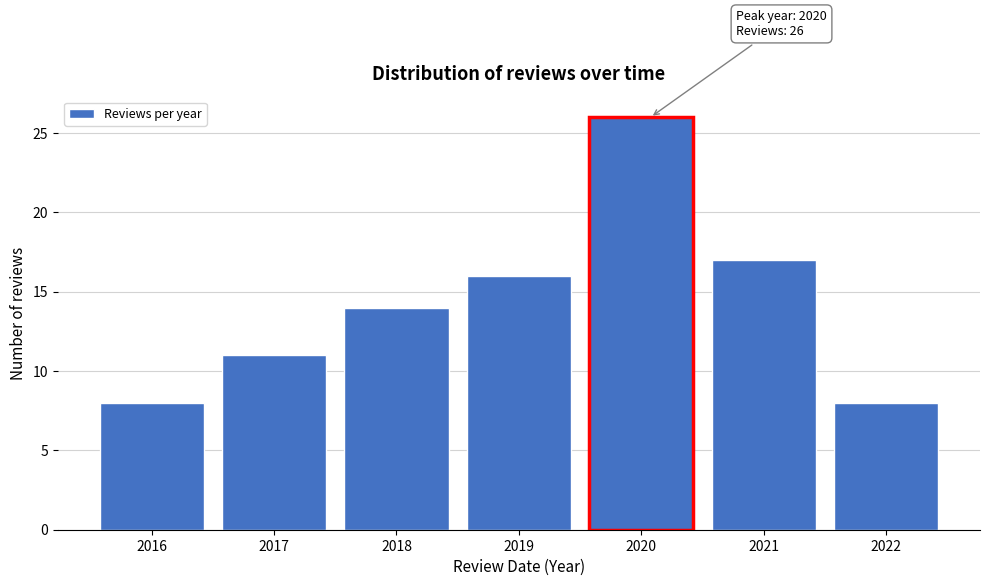

Reading left to right, what are all the values shown in this chart?

8	11	14	16	26	17	8